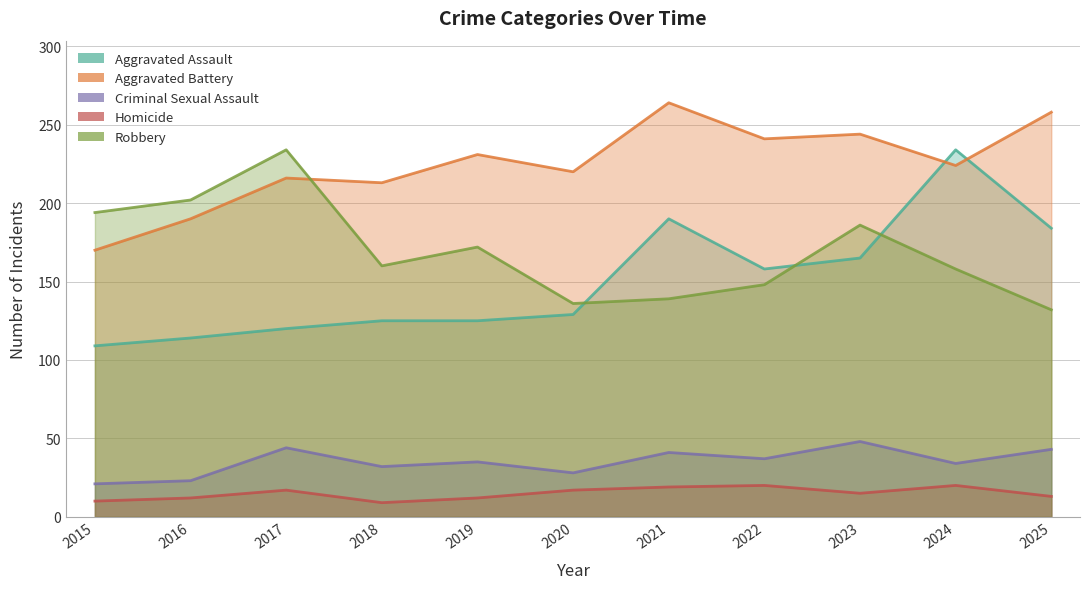

True or false: Aggravated Battery and Homicide intersect in this chart.

False